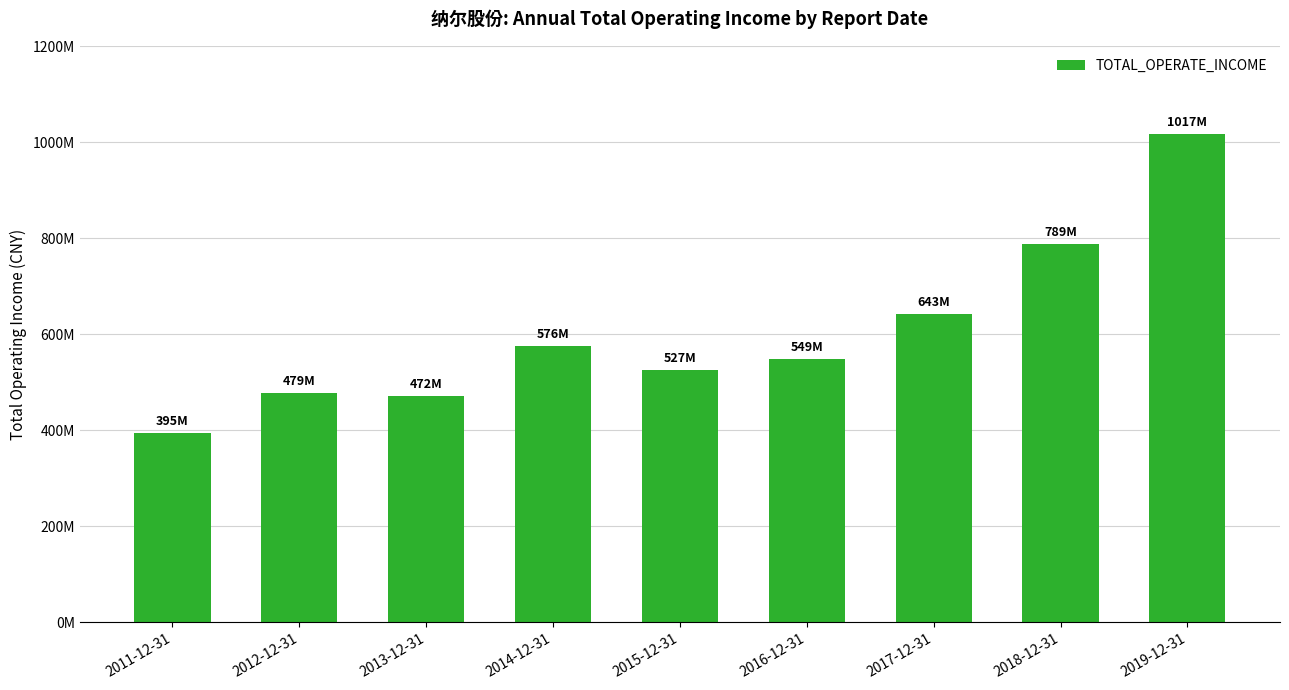

What is the change in value from 2013-12-31 to 2016-12-31?

+77083519.6